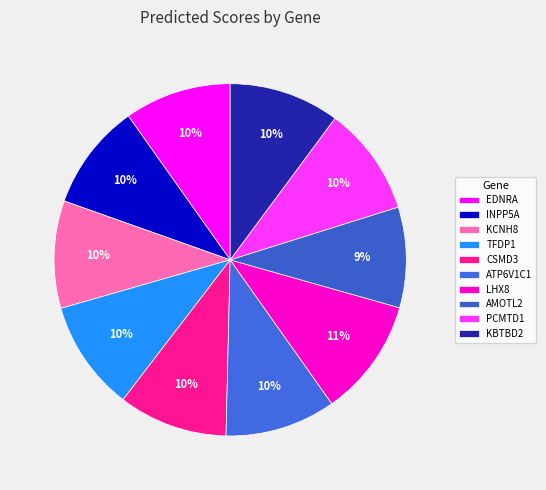

Combined, do INPP5A and PCMTD1 account for over 50%?

No